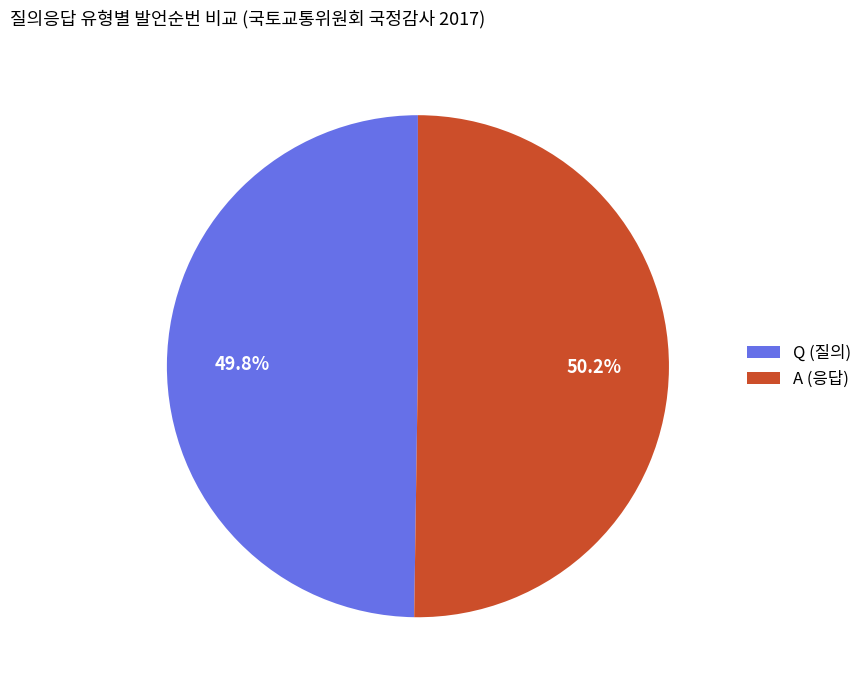

Approximately how many times larger is the value at A (응답) compared to Q (질의)?

1.0